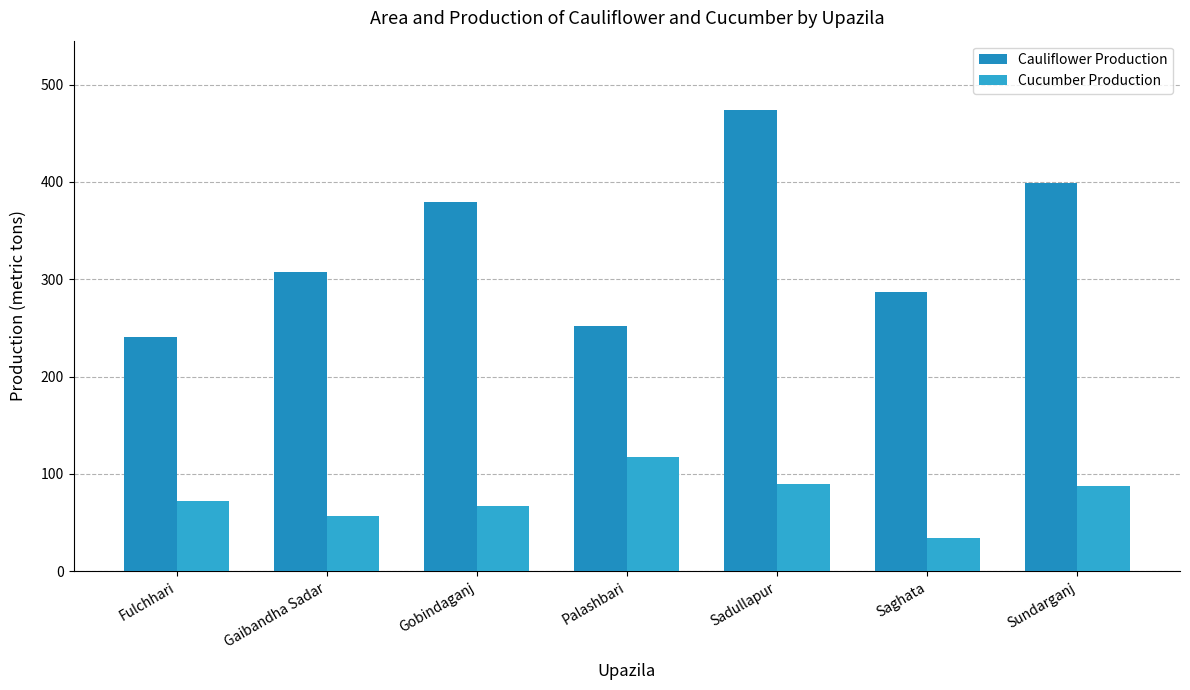

How many groups of bars are there?

7